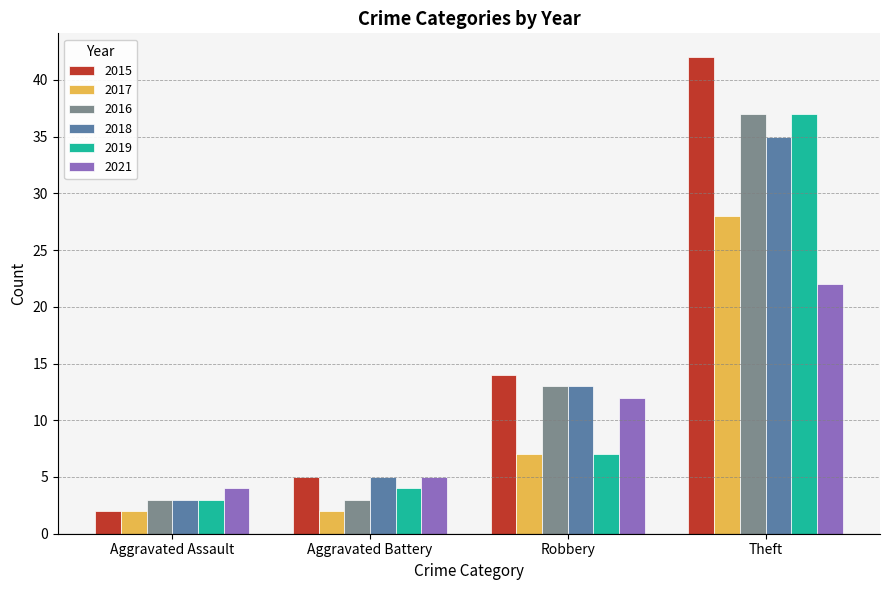

Where is 2019 nearest to the value 20?

Robbery